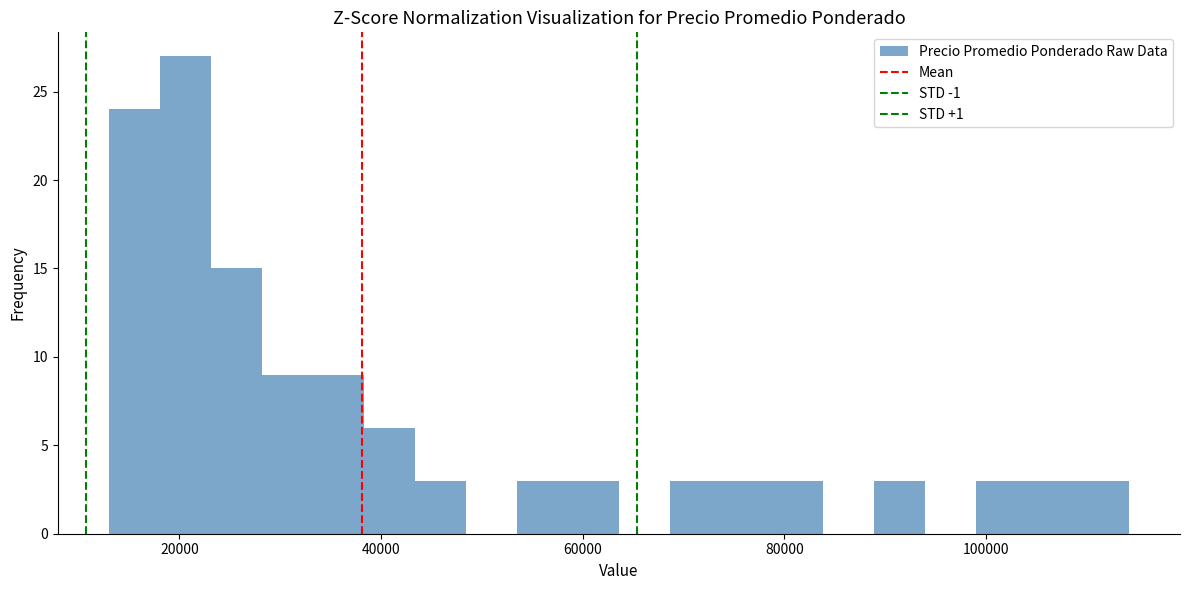

Read against the x-axis, roughly where is the centre of the tallest bar?

20000